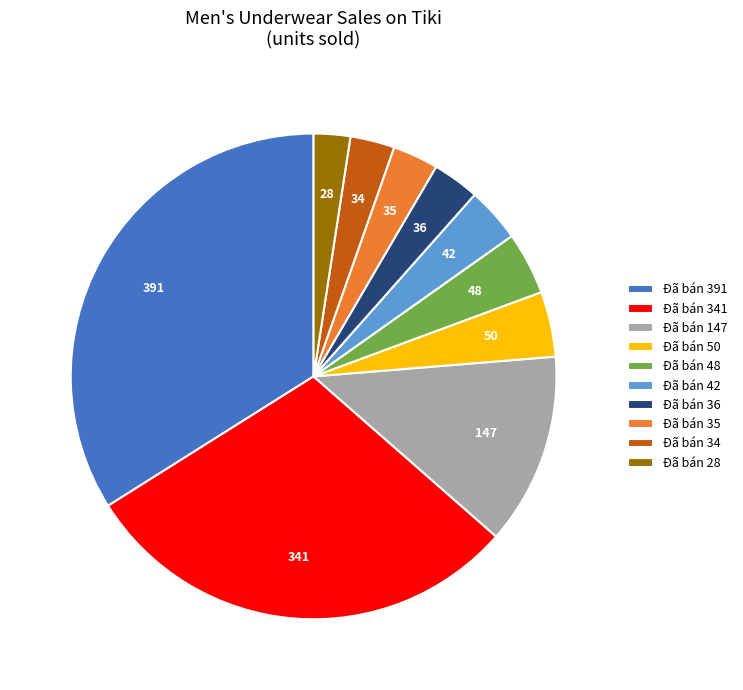

Does Đã bán 391 represent more than half of the total?

No